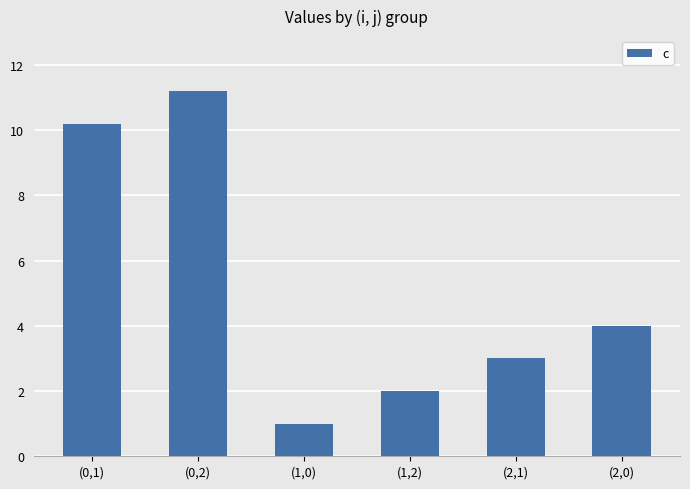

Are the bars horizontal?

No